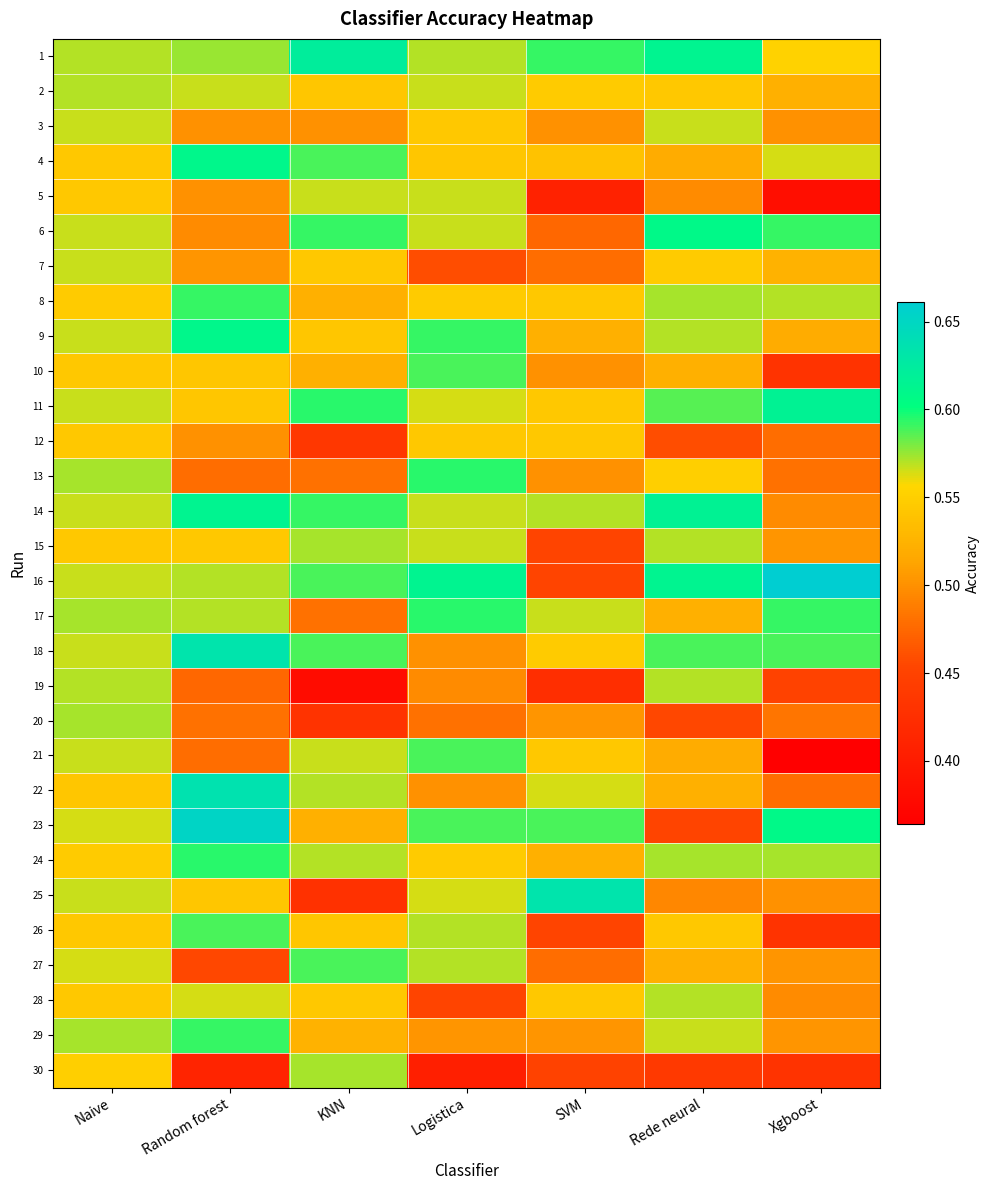

List the series in order of their peak value, highest first.

16, 23, 22, 18, 25, 1, 14, 11, 4, 9, 6, 13, 17, 24, 8, 29, 10, 21, 26, 27, 15, 20, 30, 2, 19, 28, 3, 5, 7, 12